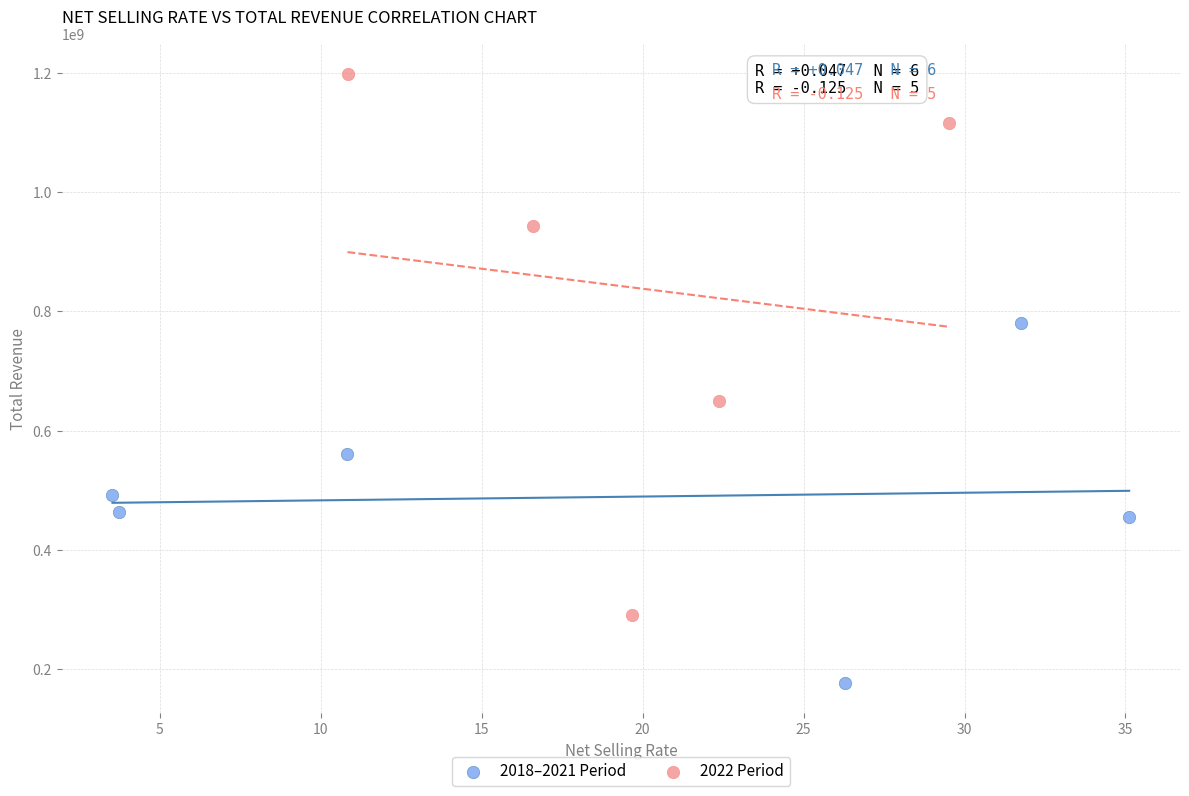

Which series contains the highest Y value?

2022 Period